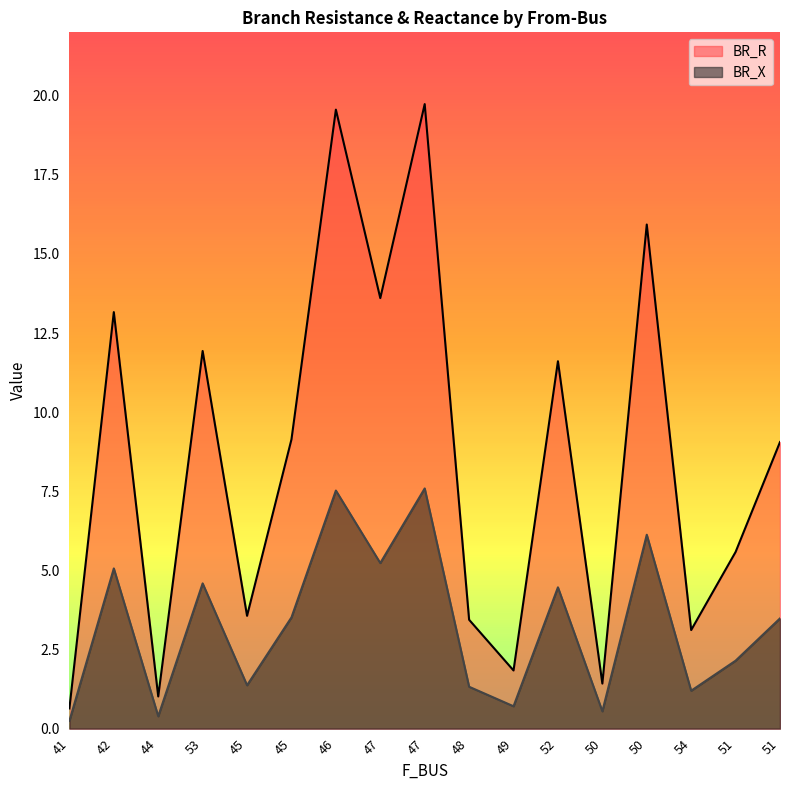

Reading left to right, transcribe all the data shown in this chart.

BR_R: 41=0.6	42=13.2	44=1.0	53=11.9	45=3.6	45=9.1	46=19.6	47=13.6	47=19.7	48=3.4	49=1.8	52=11.6	50=1.4	50=15.9	54=3.1	51=5.6	51=9.1
BR_X: 41=0.2	42=5.1	44=0.4	53=4.6	45=1.4	45=3.5	46=7.5	47=5.2	47=7.6	48=1.3	49=0.7	52=4.5	50=0.5	50=6.1	54=1.2	51=2.1	51=3.5